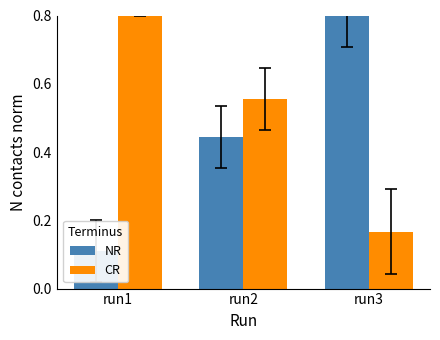

The CR series shows 0.6 at run2. True or false?

True